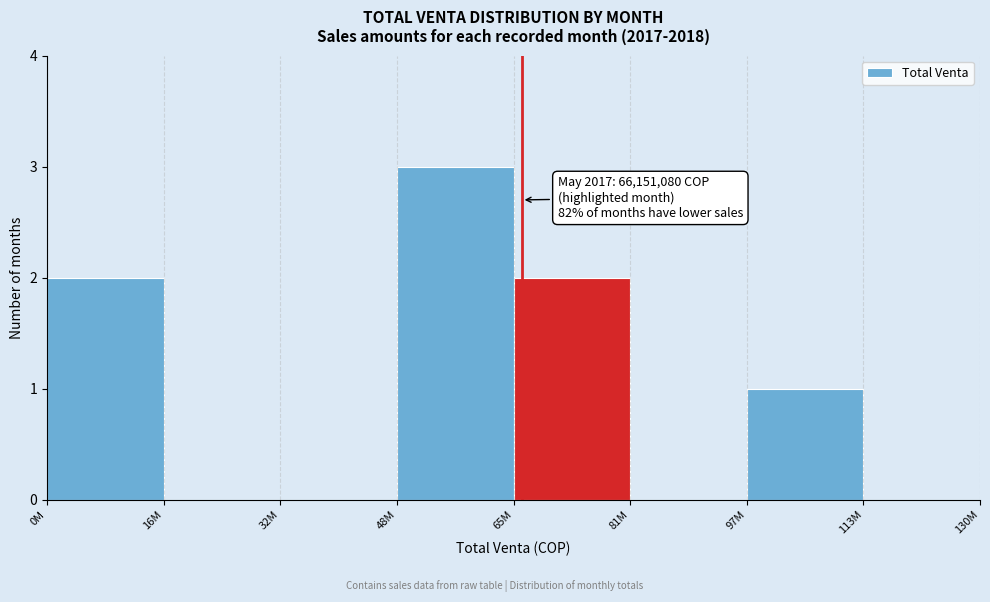

Reading left to right, extract all data points from this chart.

0M=2	16M=0	32M=0	48M=3	65M=2	81M=0	97M=1	113M=0